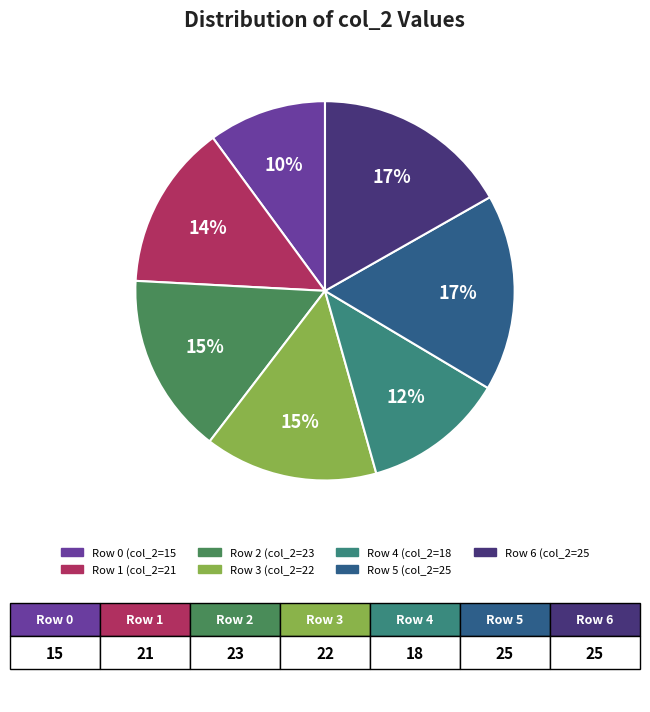

To the nearest percent, what is the difference between the largest and smallest slice percentages?

7%